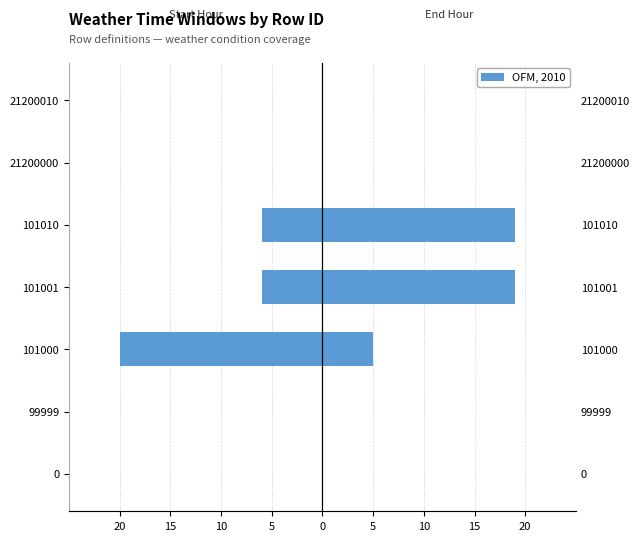

At how many categories does at least one series exceed -8?

7